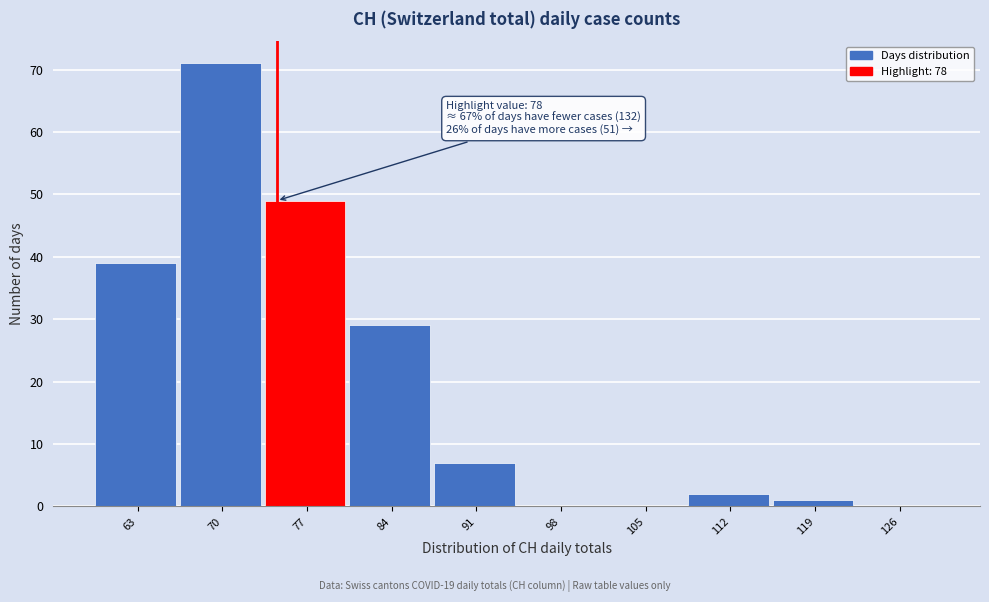

Reading left to right, what are all the values shown in this chart?

63=39	70=71	77=49	84=29	91=7	98=0	105=0	112=2	119=1	126=0